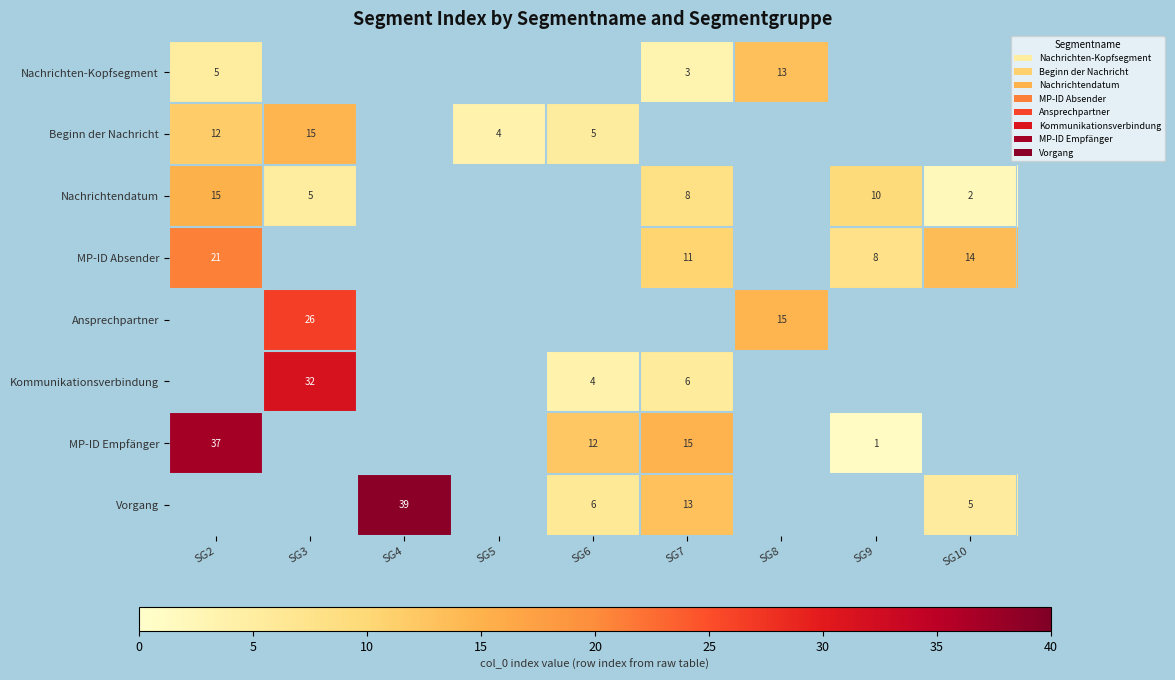

What is the minimum value shown in the chart?

1.1